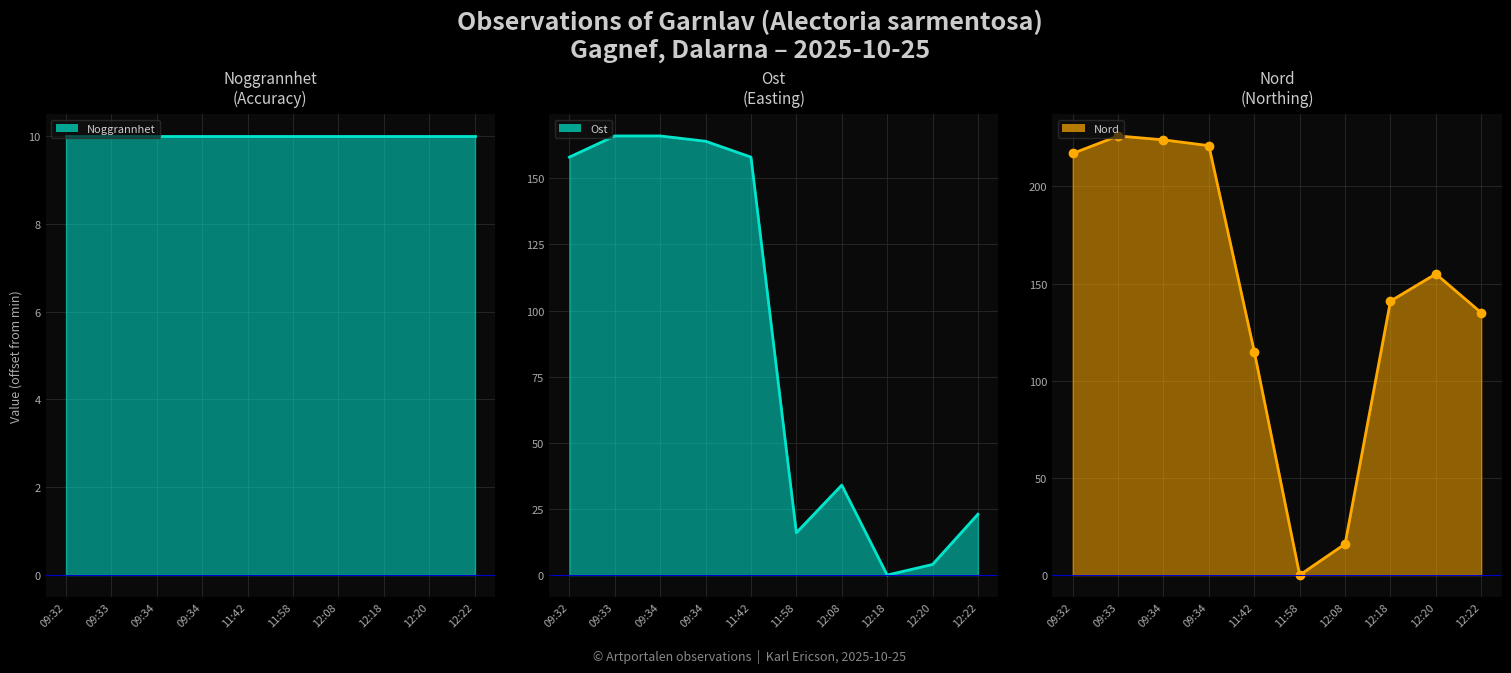

Which series ends up on top after the final intersection of Ost line and Nord line?

Nord line